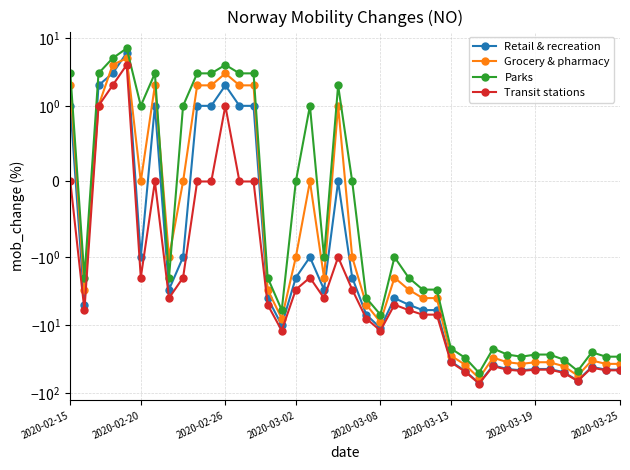

At which label does Grocery & pharmacy first exceed -3?

2020-02-15